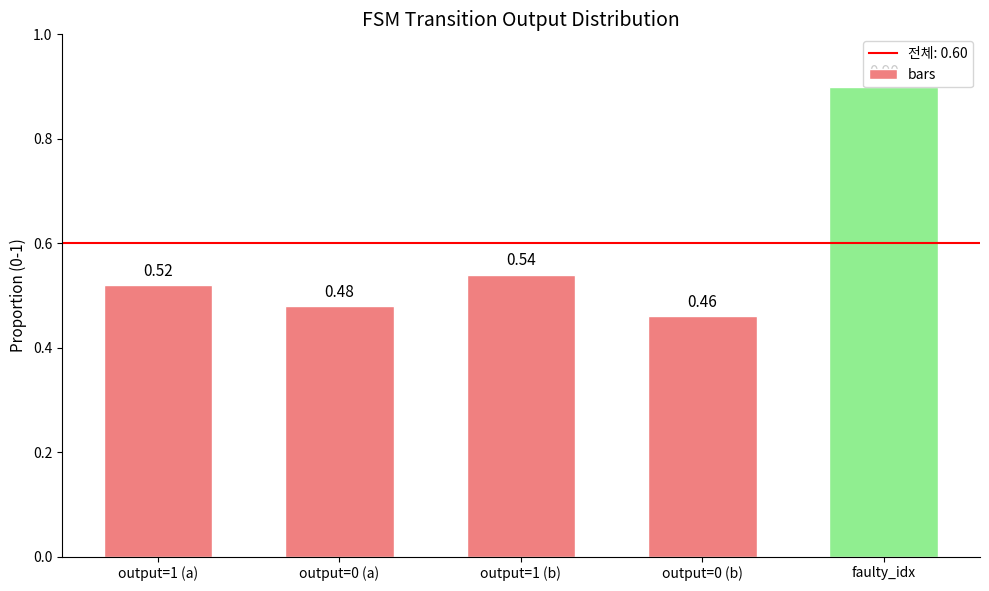

List the labels in order of value, largest first.

faulty_idx, output=1 (b), output=1 (a), output=0 (a), output=0 (b)